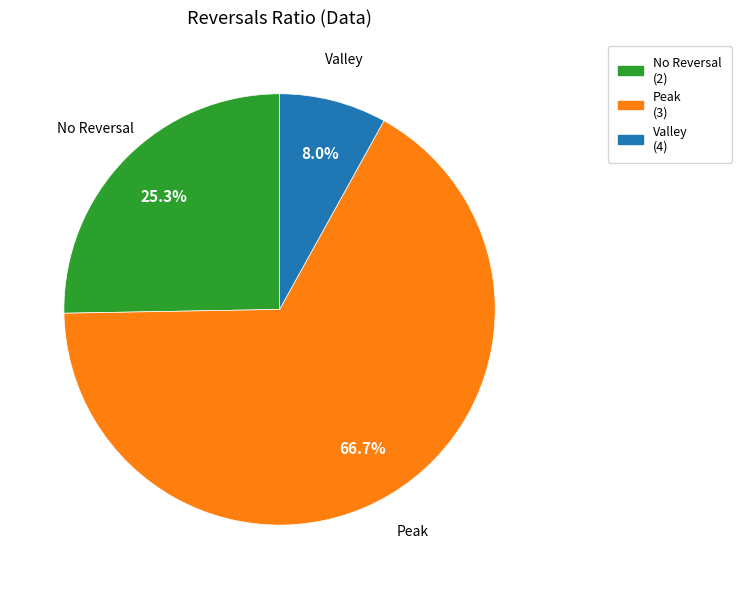

Rank the categories by value from highest to lowest.

Peak (3), No Reversal (2), Valley (4)